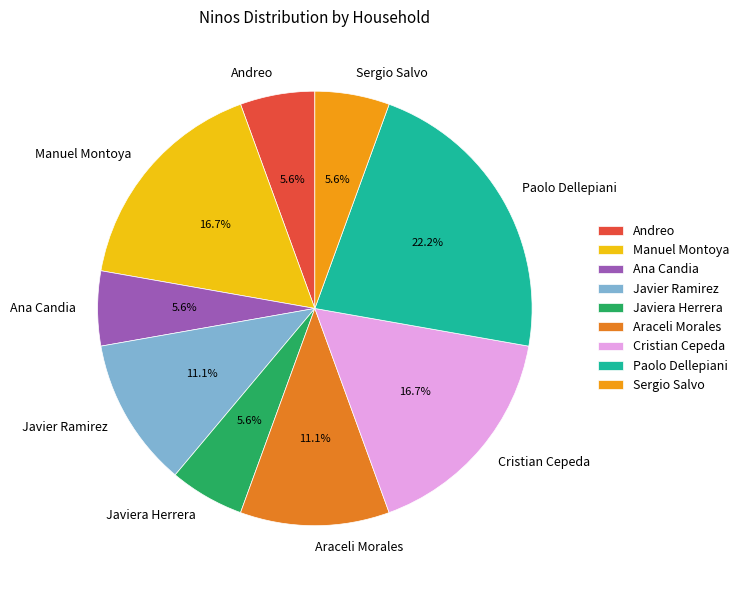

Does any single category account for the majority?

No